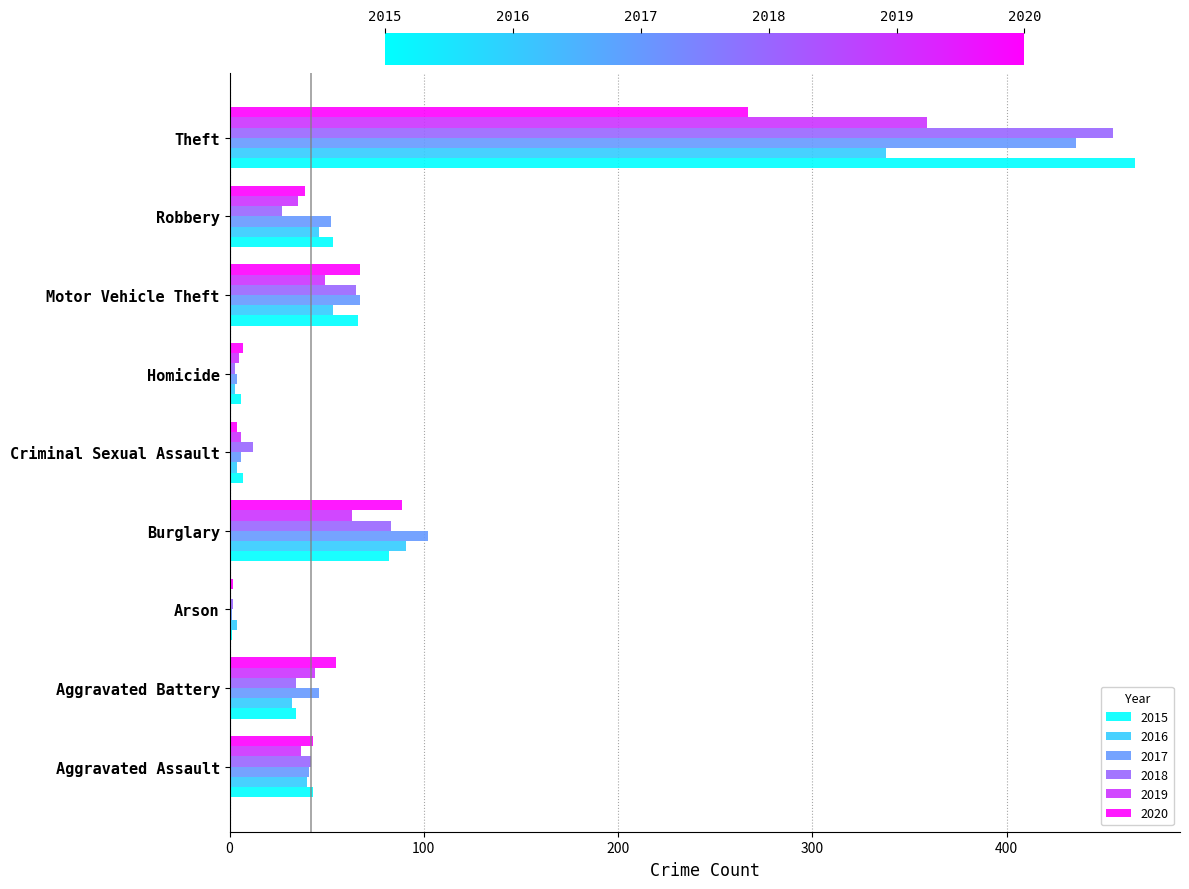

What are all the series names shown in the legend?

2015, 2016, 2017, 2018, 2019, 2020